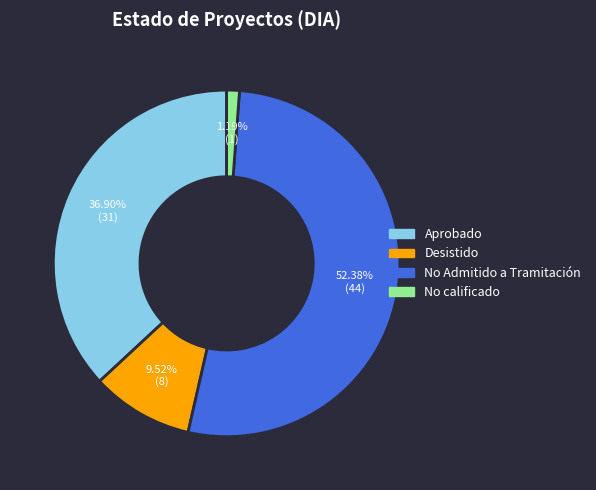

What portion of the pie excludes Desistido?

90.5%